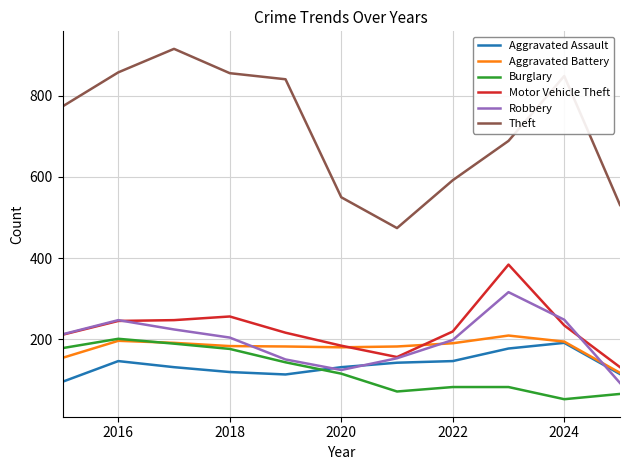

What is the sum of all Motor Vehicle Theft values?

2483